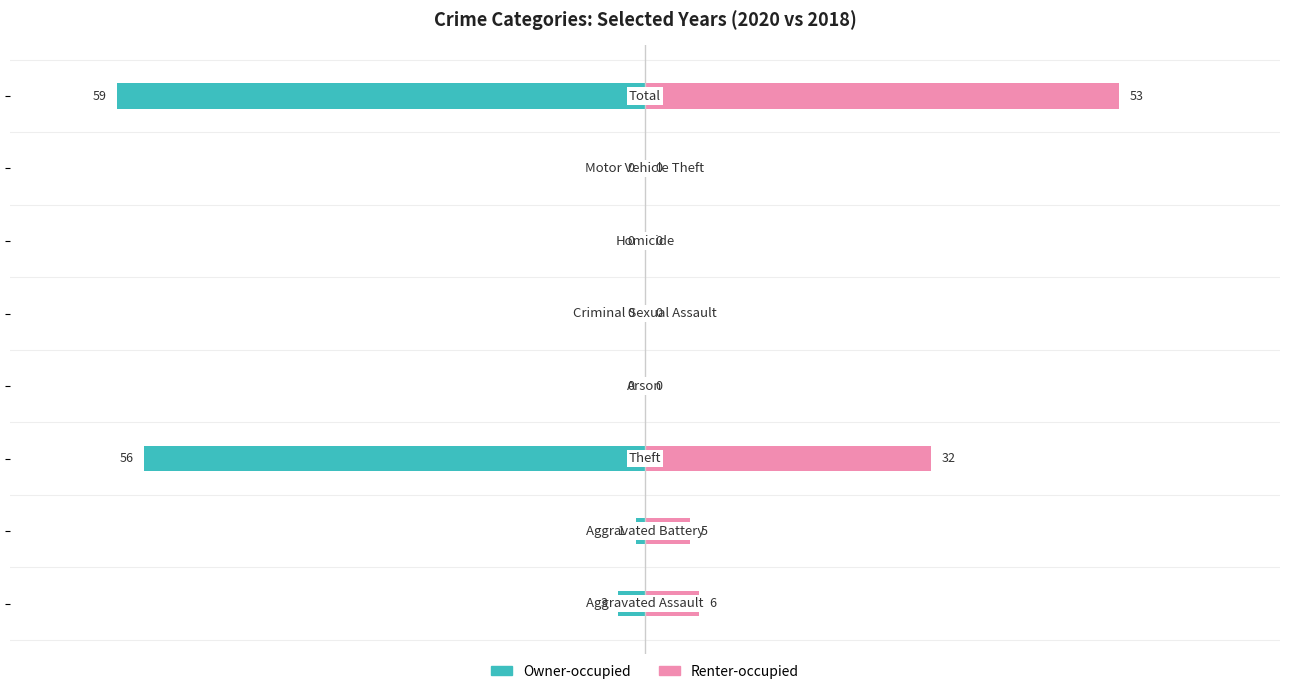

Is the value of Renter-occupied at 0 greater than the value of Owner-occupied at 40?

No